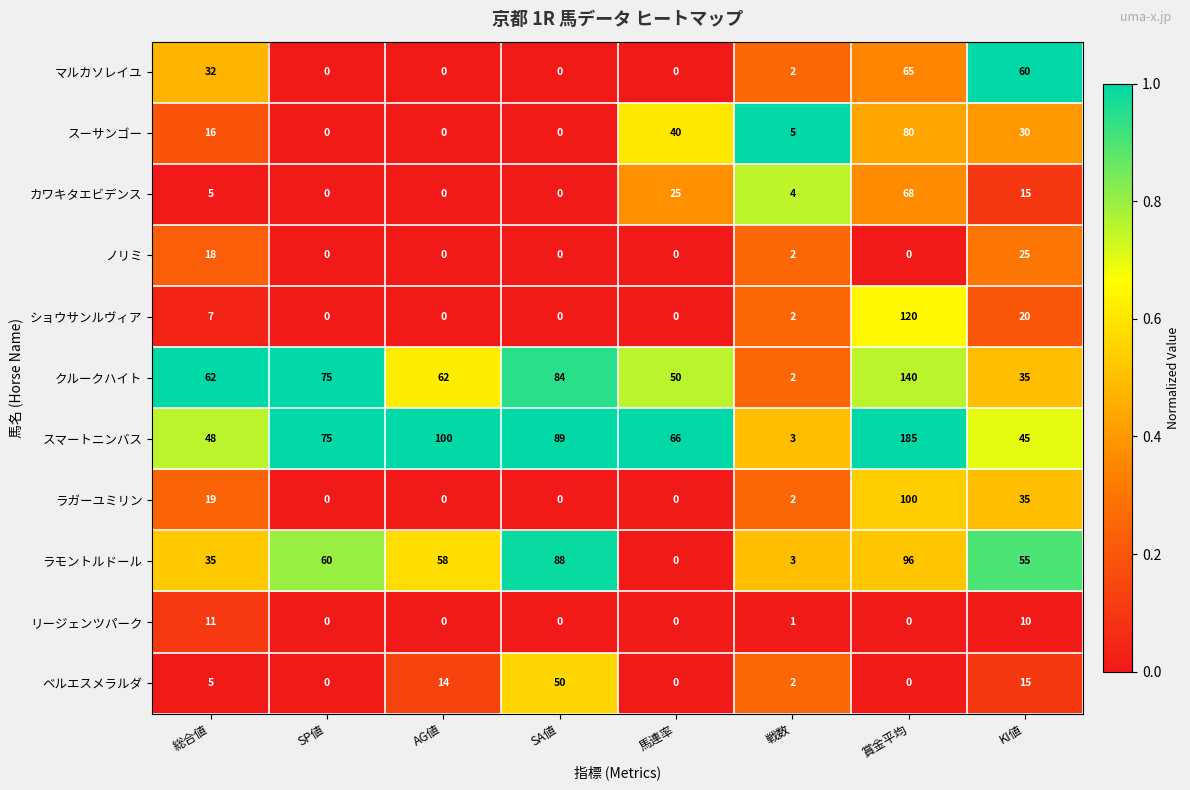

What is the spread (max minus min) of values at SP値?

75